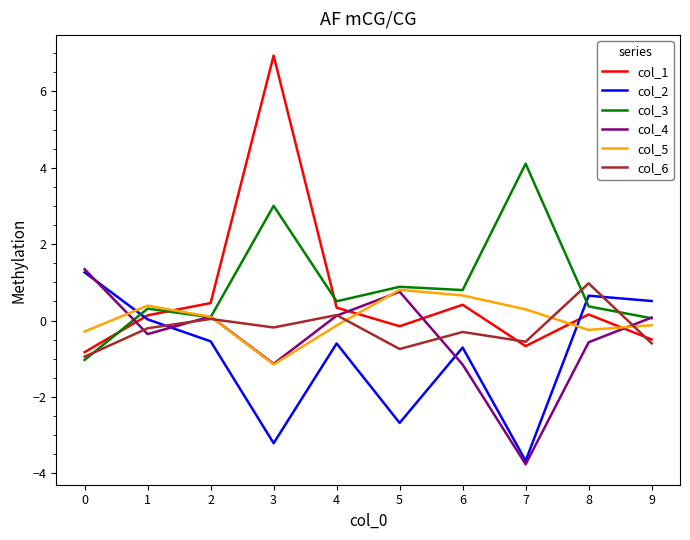

What is the sum of all col_1 values?

6.3